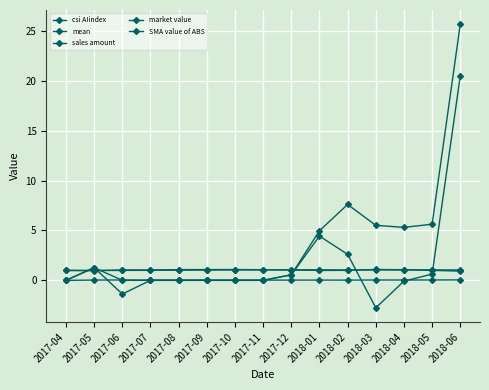

How many data points does each series have?

15